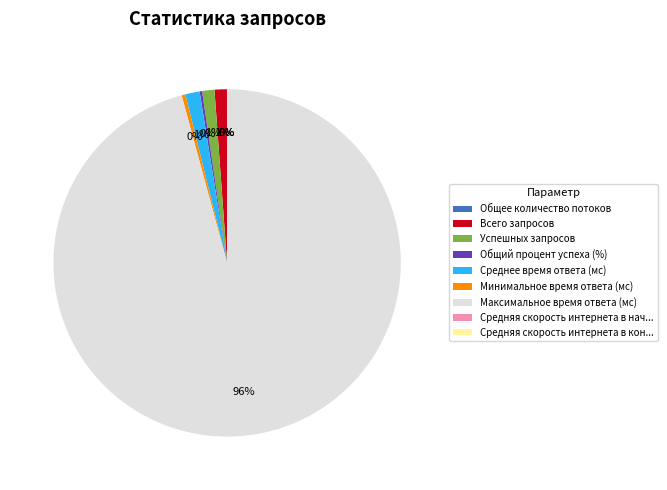

To the nearest percent, what portion does Успешных запросов represent?

1%